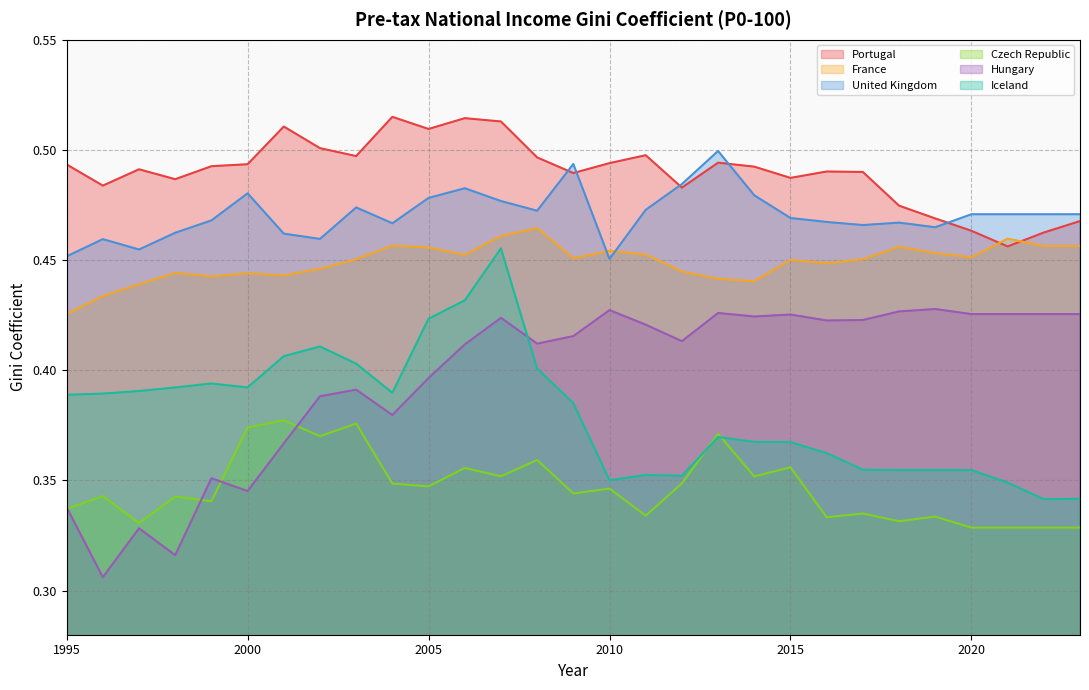

What is the average value of the Czech Republic series?

0.3